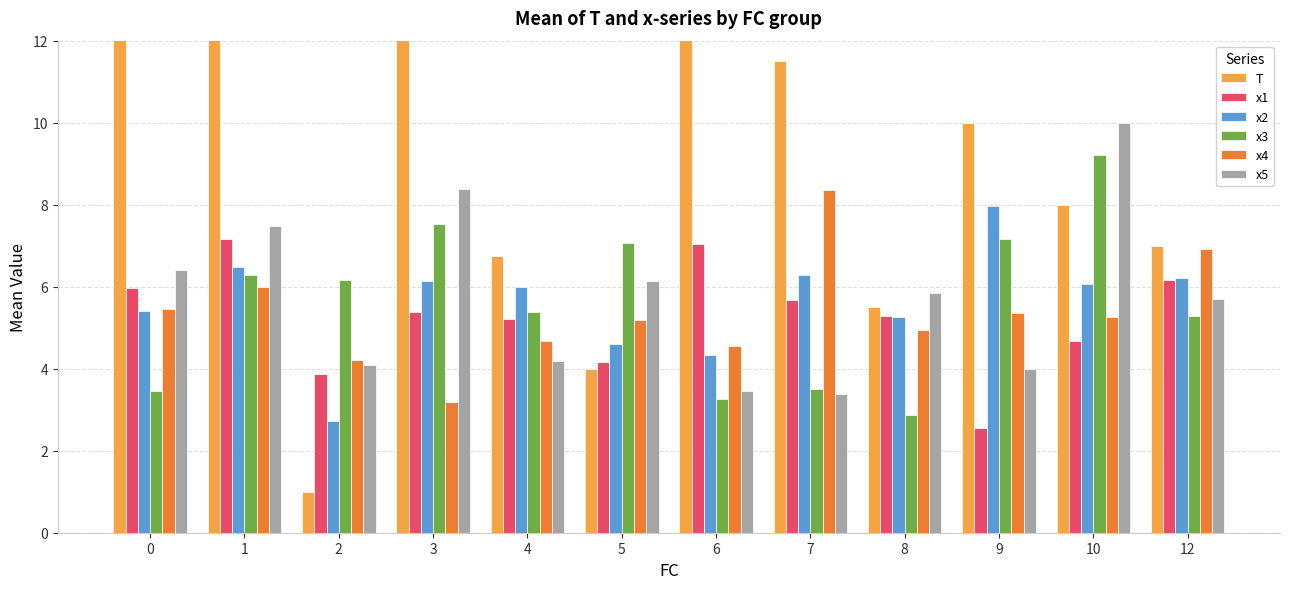

How many groups of bars are there?

12